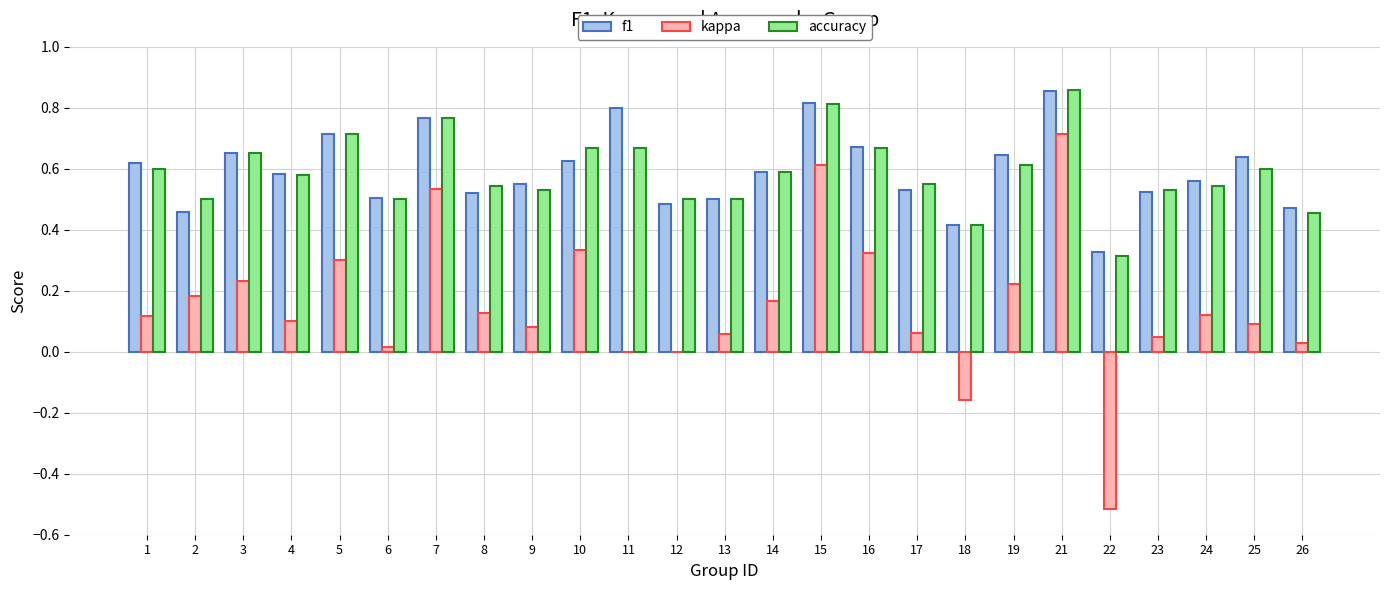

Which series has the widest spread of values?

kappa